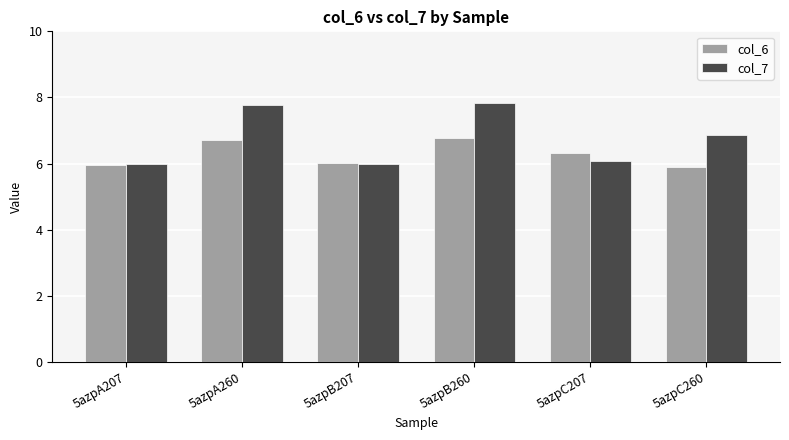

The value of col_7 at 5azpB260 is 7.8. True or false?

True